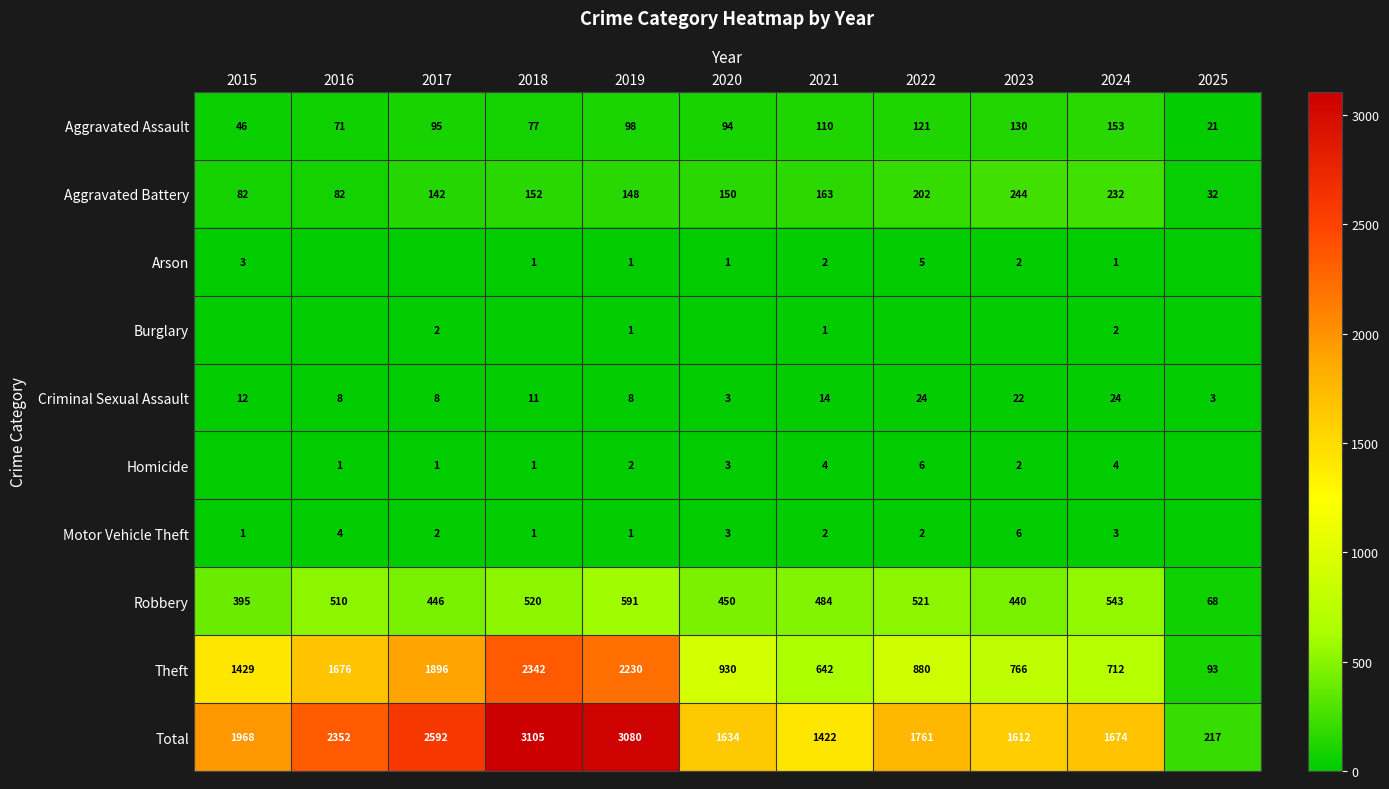

What value does the Criminal Sexual Assault series have at 2024?

24